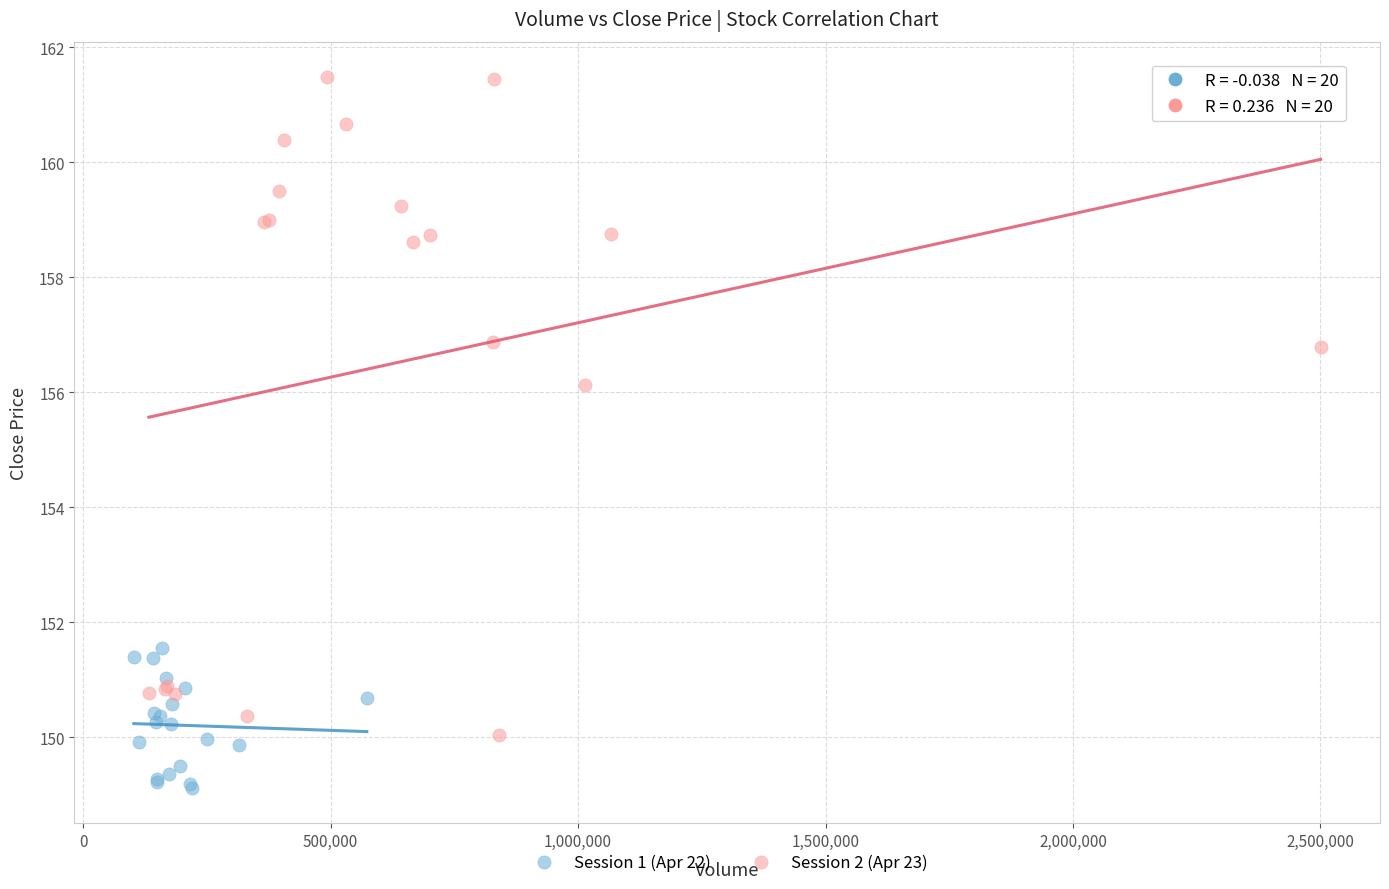

Which series has the widest spread of Y values?

Session 2 (Apr 23)